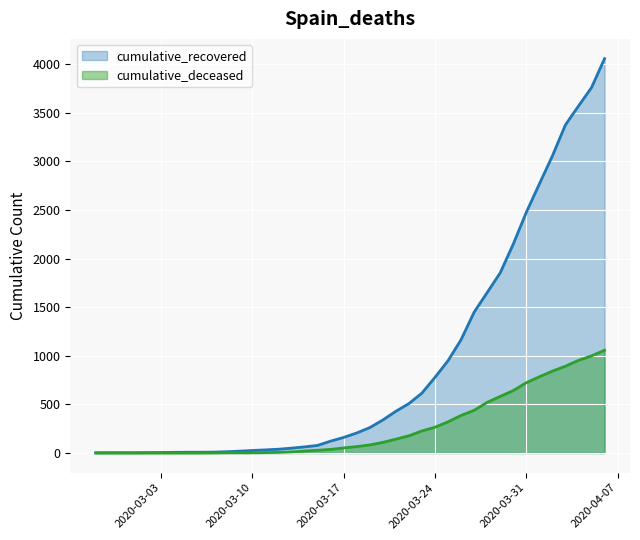

Which series has the largest total across all categories?

cumulative_recovered